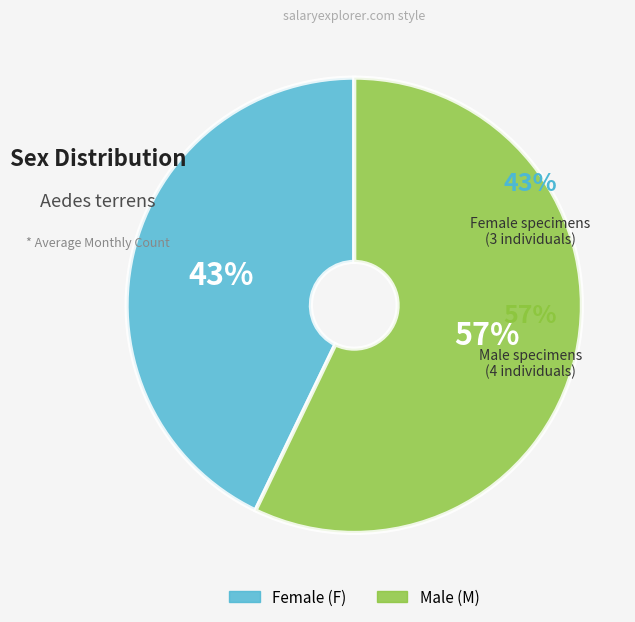

To the nearest percent, what is the average slice percentage?

50%